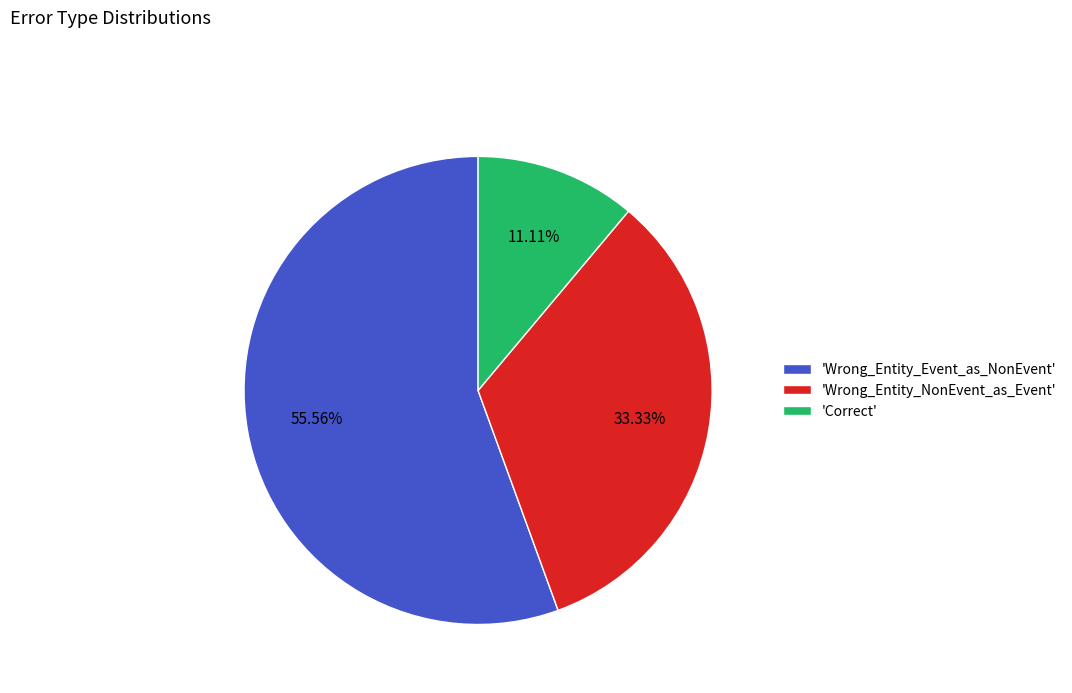

Is there a majority slice in this chart?

Yes